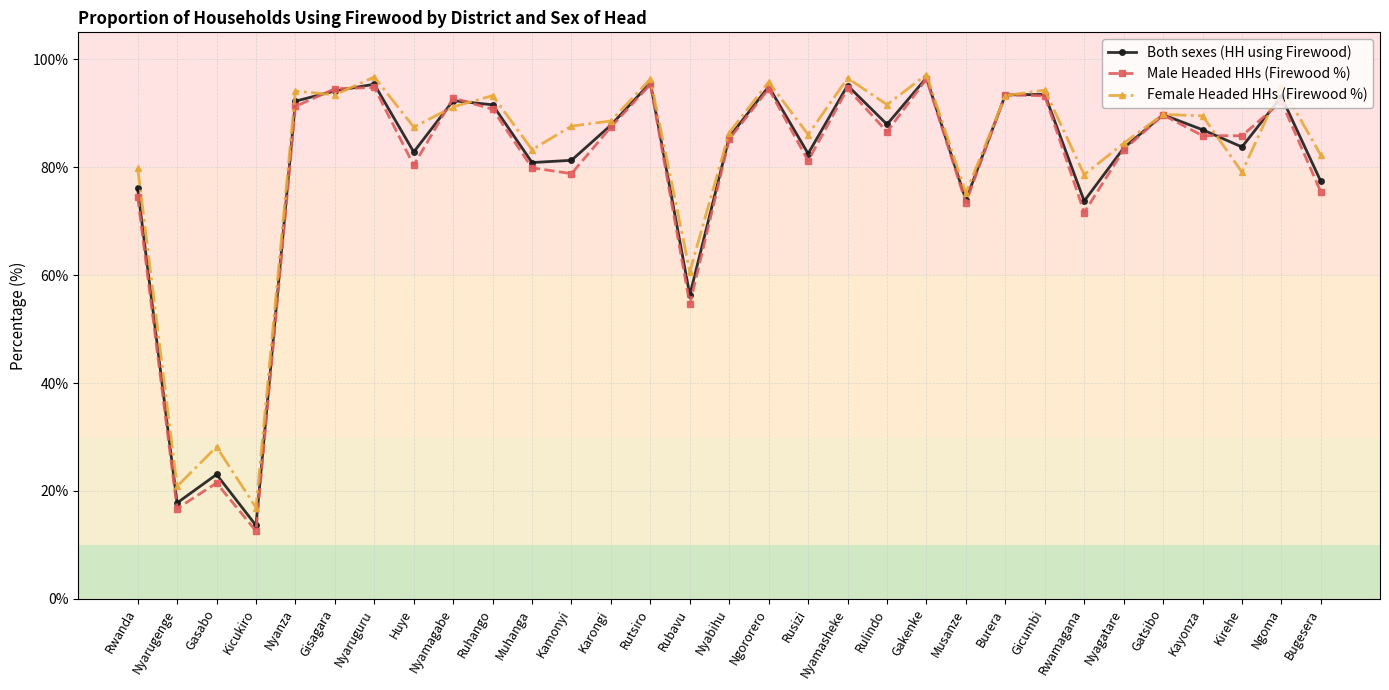

Where is the first local minimum for Female Headed HHs (Firewood %)?

Nyarugenge